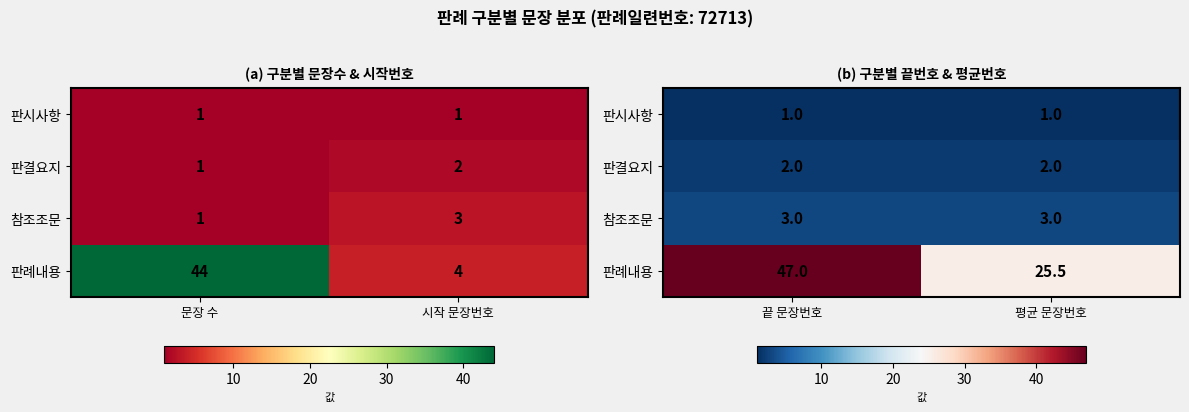

What is the sum of the 판시사항 values at 끝 문장번호 and 평균 문장번호?

2.0